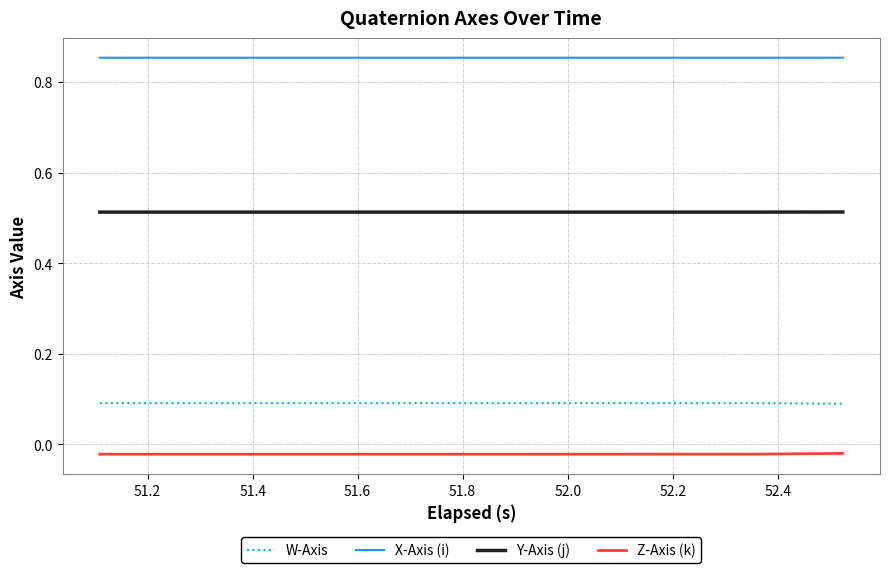

True or false: Z-Axis (k) and Y-Axis (j) cross at least once.

False